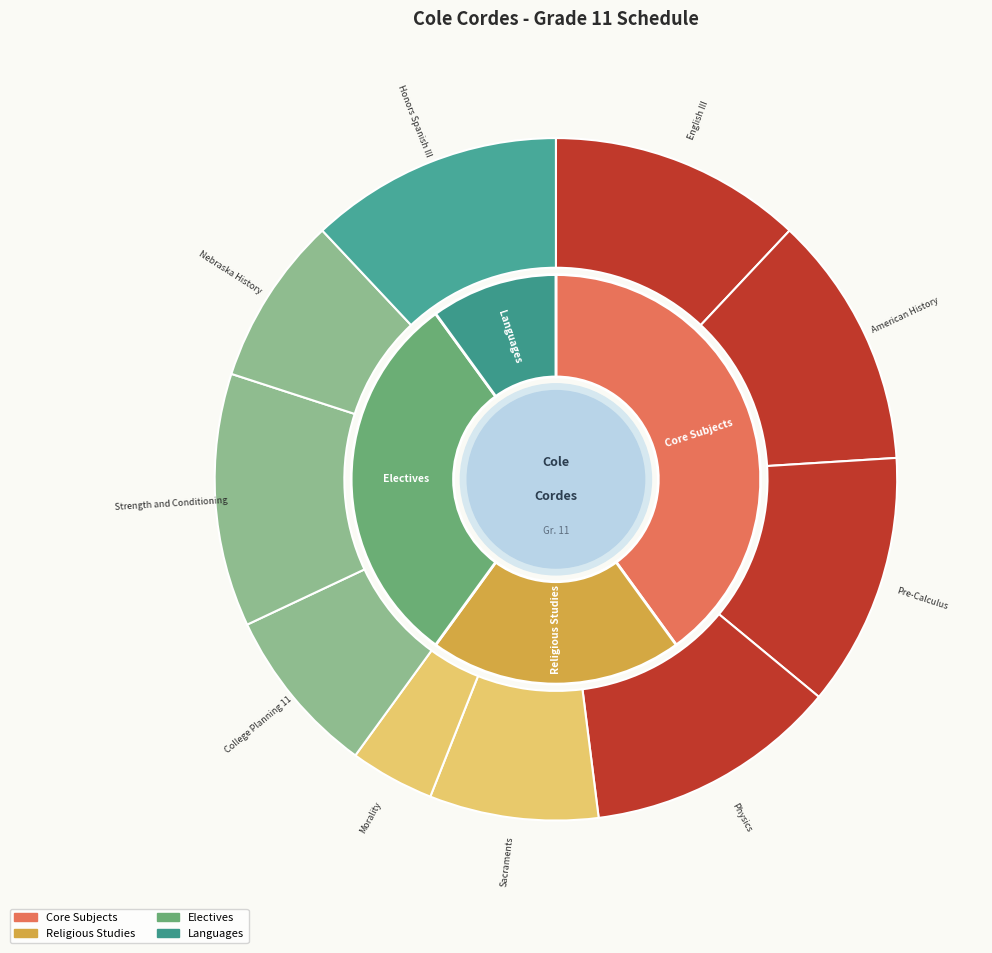

Rank the categories by value from lowest to highest.

Morality, Sacraments, College Planning 11, Nebraska History, English III, American History, Pre-Calculus, Physics, Strength and Conditioning, Honors Spanish III